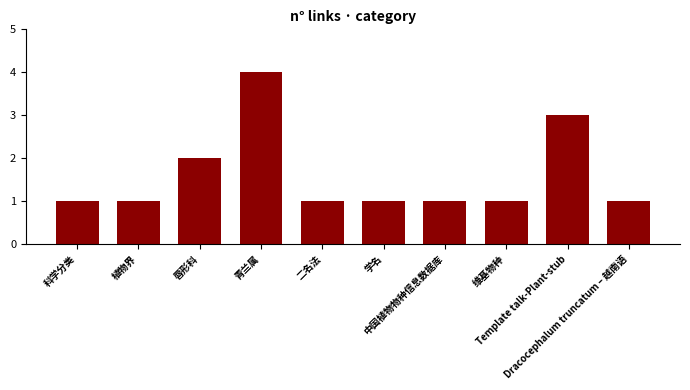

True or false: the data shows 0 at 学名.

False